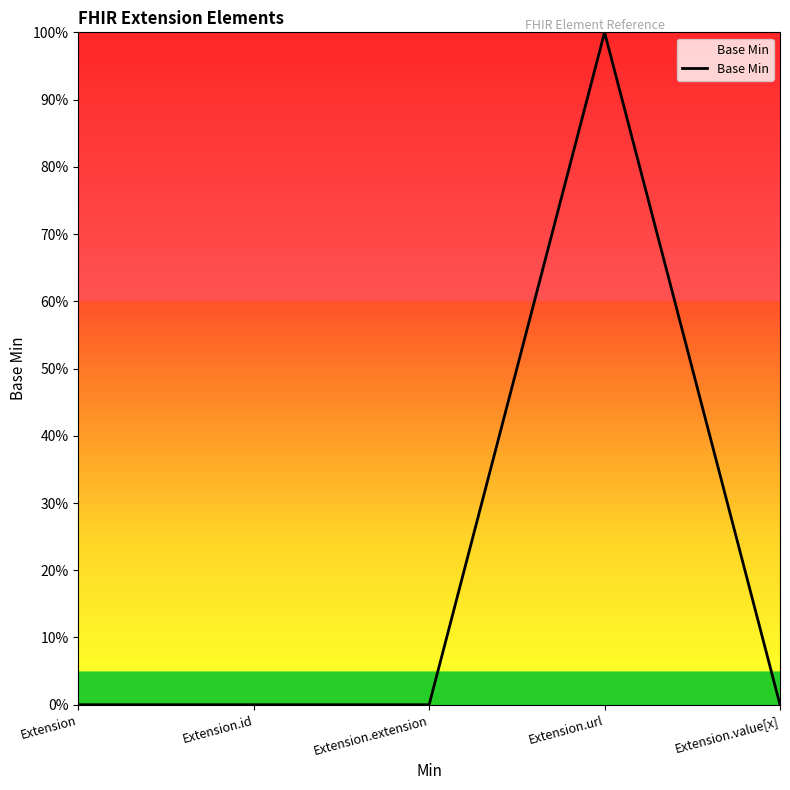

The chart shows a value of -1 at Extension.id. True or false?

False